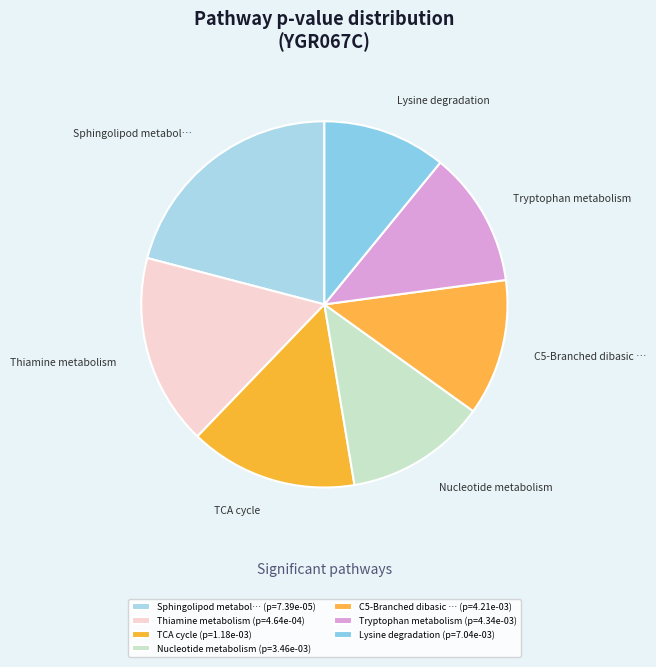

Which has a higher value, Thiamine metabolism or Nucleotide metabolism?

Thiamine metabolism